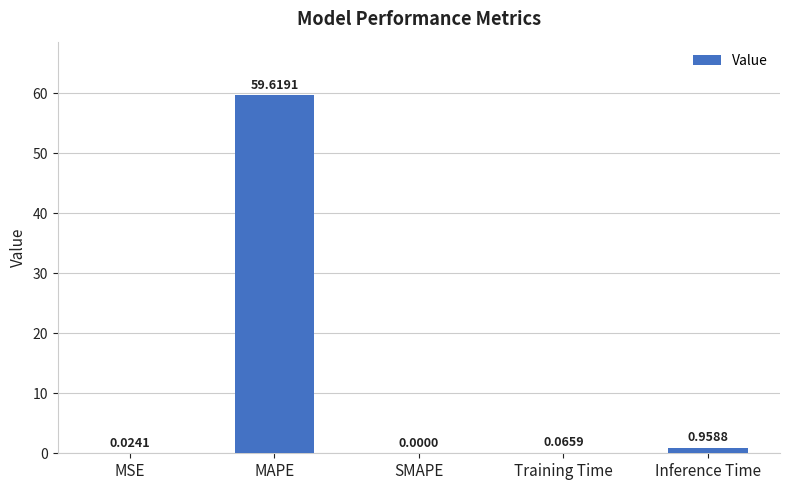

Which label corresponds to the largest value in the chart?

MAPE